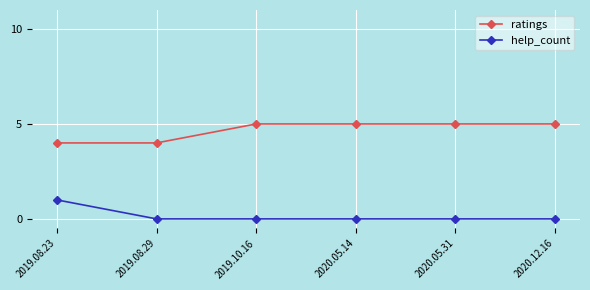

What is the label of the 3rd point from the left?

2019.10.16